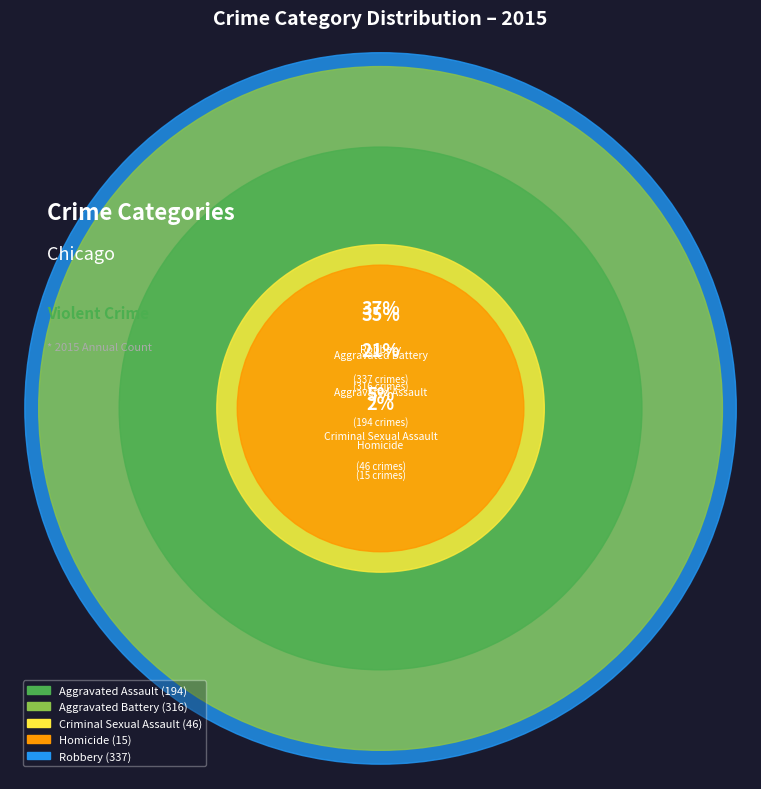

How many slices are in this pie chart?

5